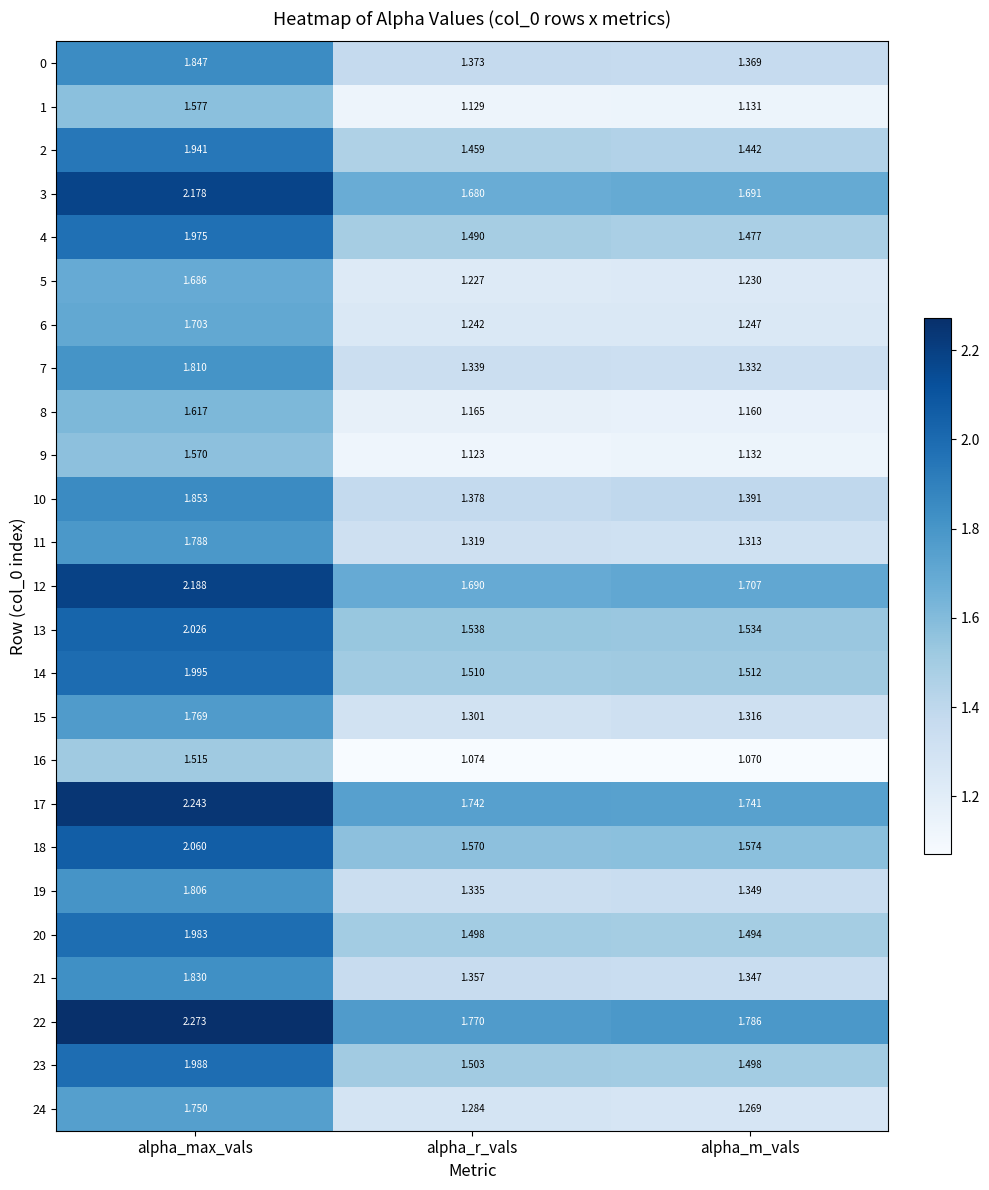

Which category has the highest value in the 20 series?

alpha_max_vals